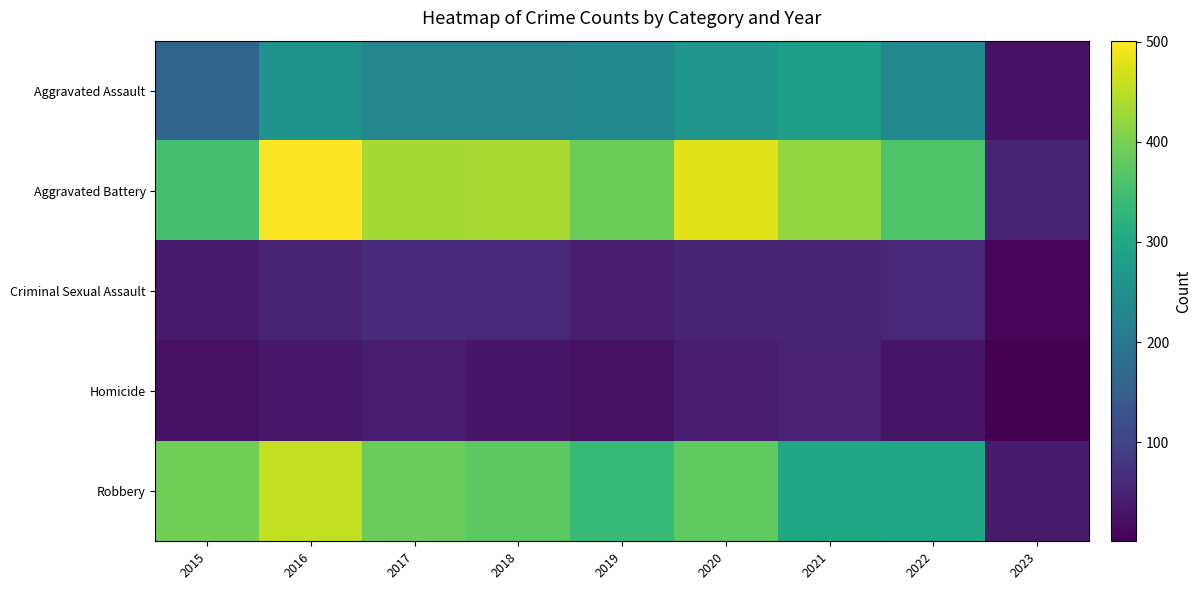

Reading right to left, transcribe all the data shown in this chart.

Aggravated Assault: 2023=26	2022=235	2021=279	2020=261	2019=235	2018=231	2017=230	2016=255	2015=163
Aggravated Battery: 2023=51	2022=364	2021=420	2020=478	2019=388	2018=436	2017=434	2016=501	2015=354
Criminal Sexual Assault: 2023=7	2022=57	2021=50	2020=49	2019=40	2018=56	2017=62	2016=49	2015=38
Homicide: 2023=1	2022=29	2021=46	2020=39	2019=24	2018=31	2017=42	2016=33	2015=23
Robbery: 2023=38	2022=294	2021=300	2020=378	2019=340	2018=375	2017=386	2016=455	2015=393